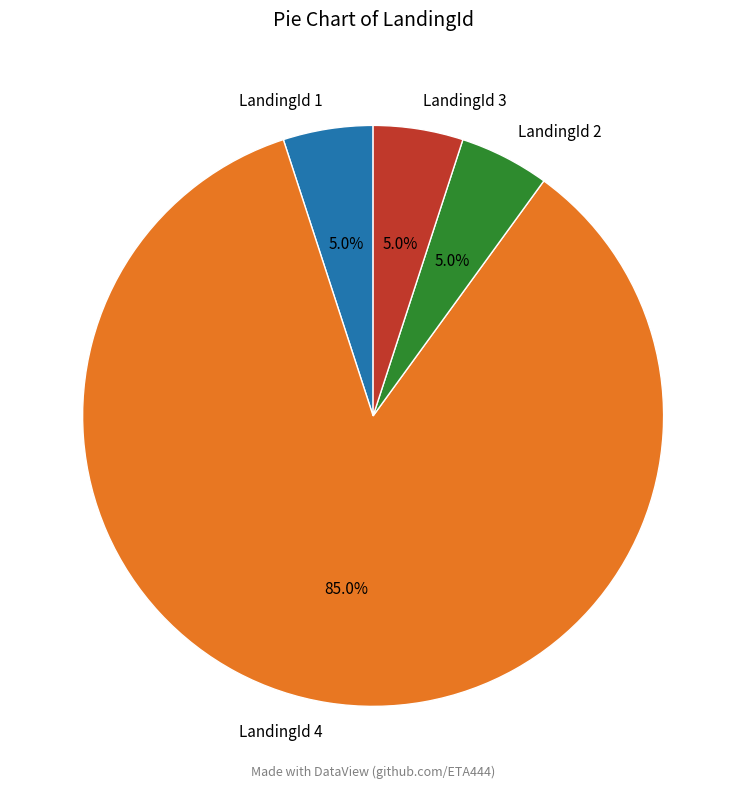

To the nearest percent, what is the combined percentage of LandingId 1 and LandingId 3?

10%